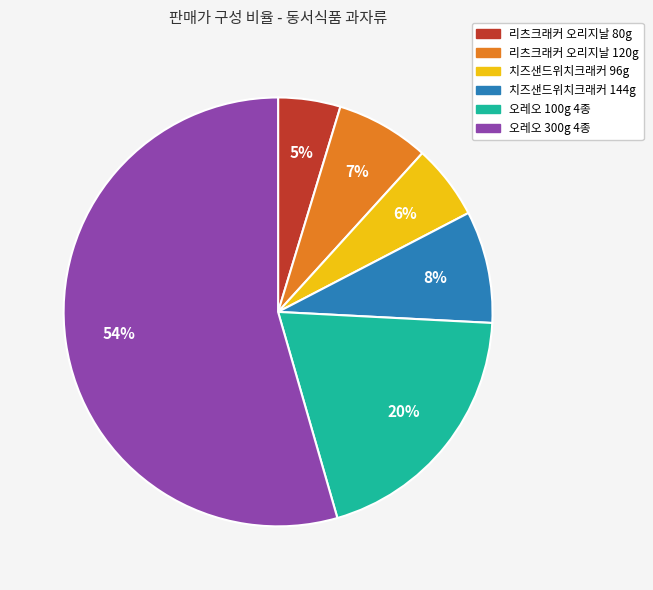

Is there a majority slice in this chart?

Yes